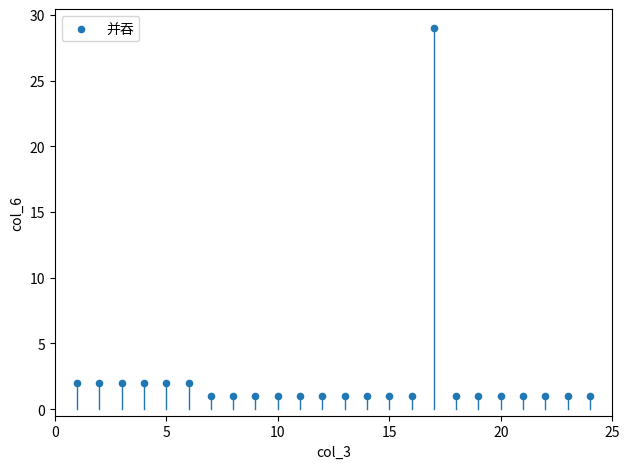

List the coordinates of all points as (X, Y) pairs, reading left to right.

(1, 2)  (2, 2)  (3, 2)  (4, 2)  (5, 2)  (6, 2)  (7, 1)  (8, 1)  (9, 1)  (10, 1)  (11, 1)  (12, 1)  (13, 1)  (14, 1)  (15, 1)  (16, 1)  (17, 29)  (18, 1)  (19, 1)  (20, 1)  (21, 1)  (22, 1)  (23, 1)  (24, 1)